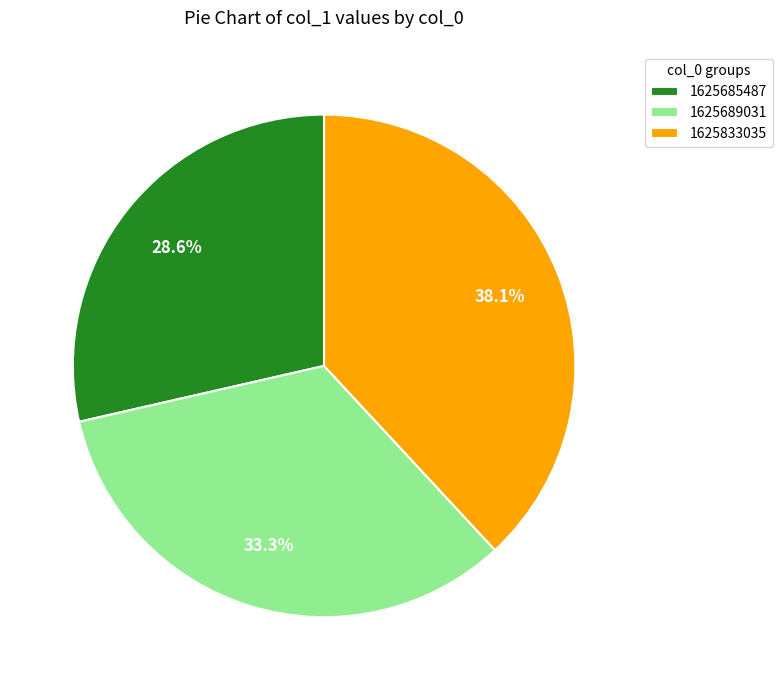

To the nearest percent, what is the average slice percentage?

33%